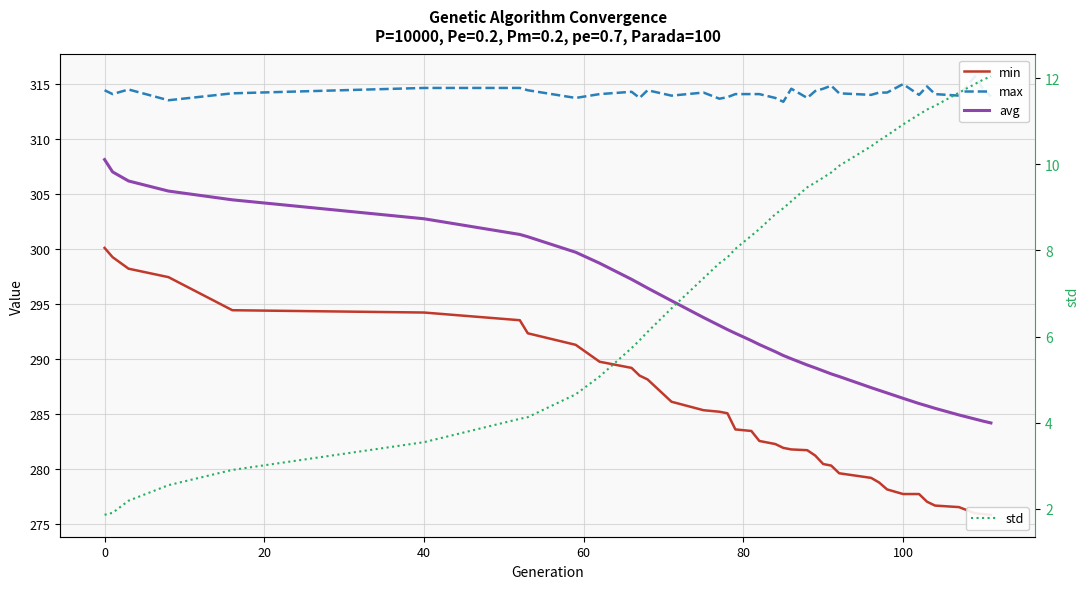

What are all the series names shown in the legend?

min, max, avg, std